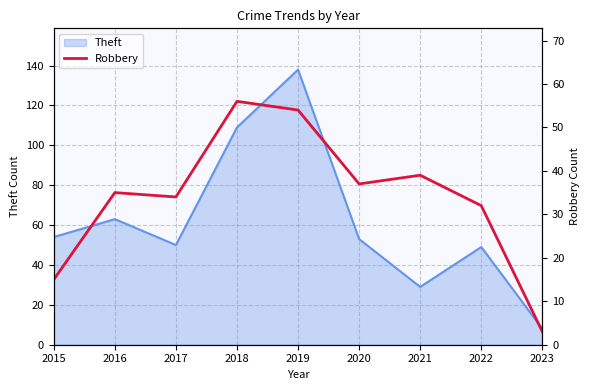

What is the minimum value for Theft?

8